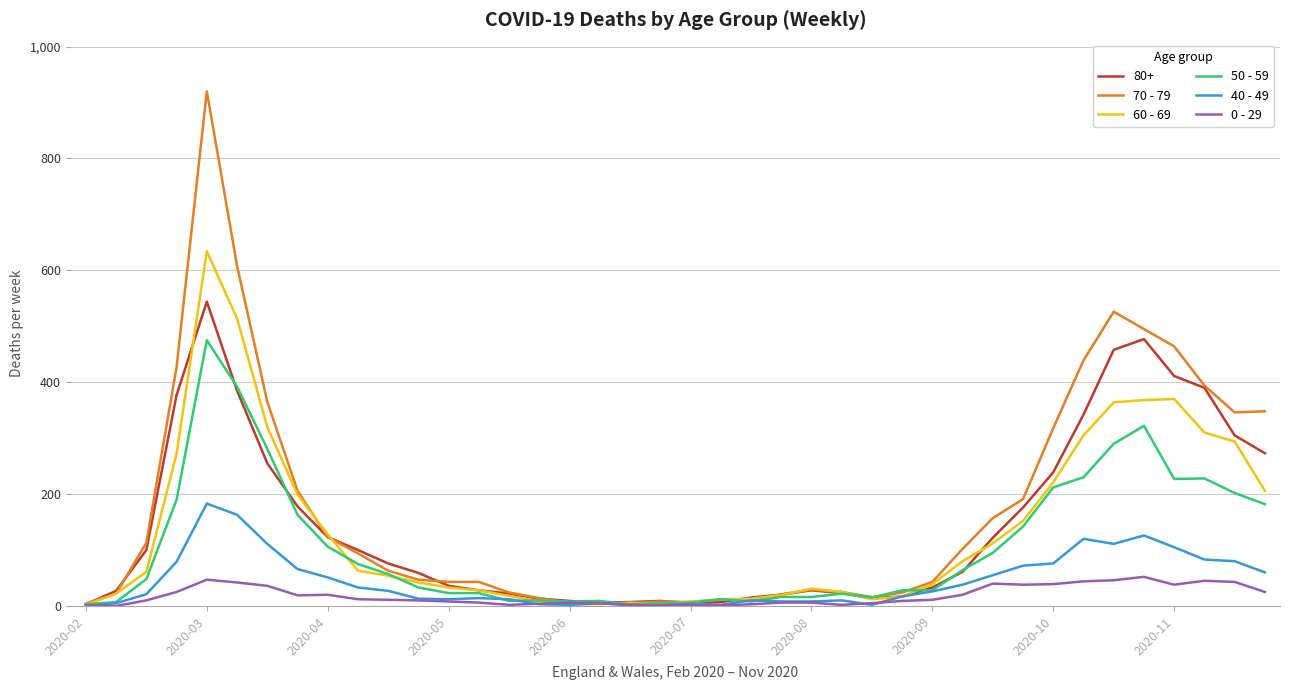

How many series are shown in this chart?

6